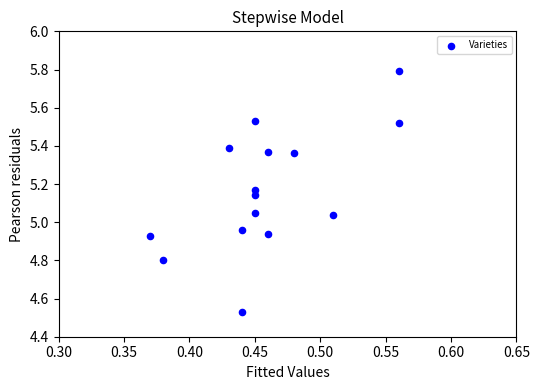

What is the range of Y values (max minus min)?

1.3